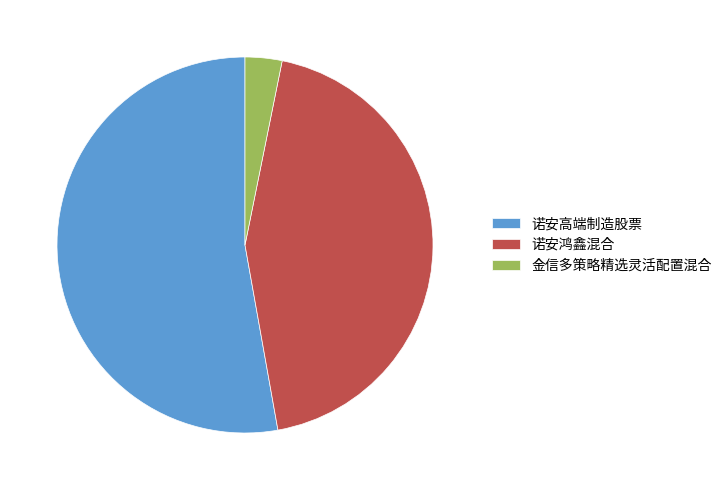

Which has a higher value, 诺安鸿鑫混合 or 诺安高端制造股票?

诺安高端制造股票